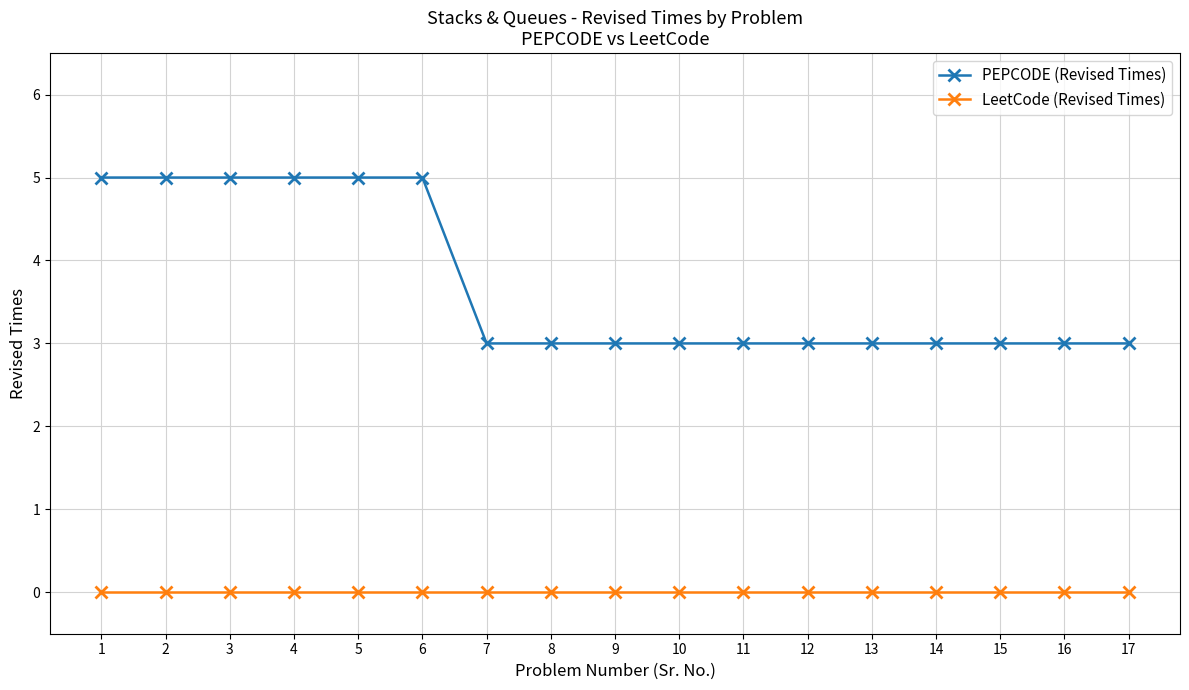

Read the PEPCODE (Revised Times) value at 1.

5